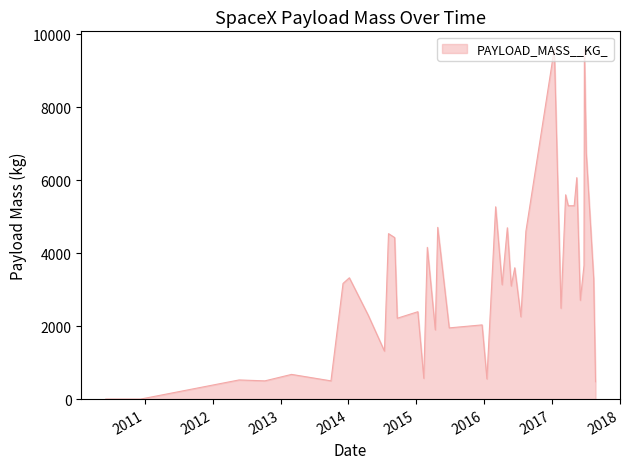

What is the greatest value displayed?

9600